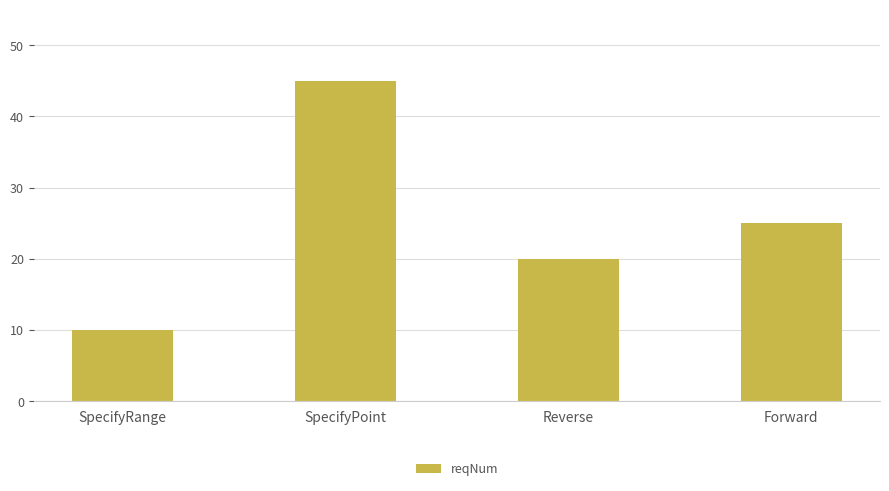

List the labels in order of value, smallest first.

SpecifyRange, Reverse, Forward, SpecifyPoint